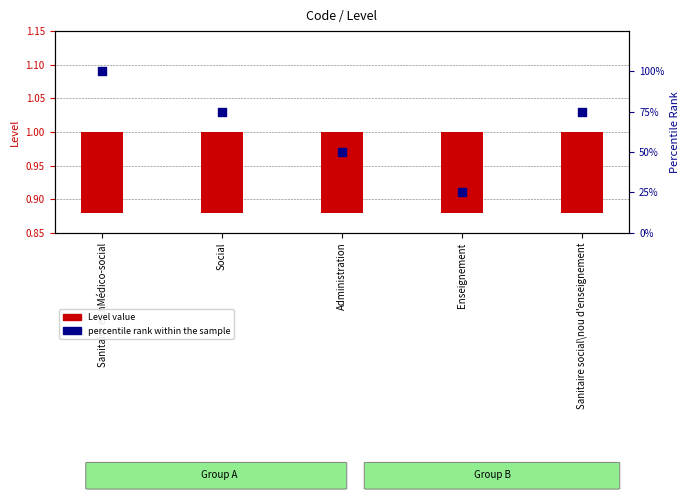

At which category is the sum across all series the highest?

Sanitaire et\nMédico-social